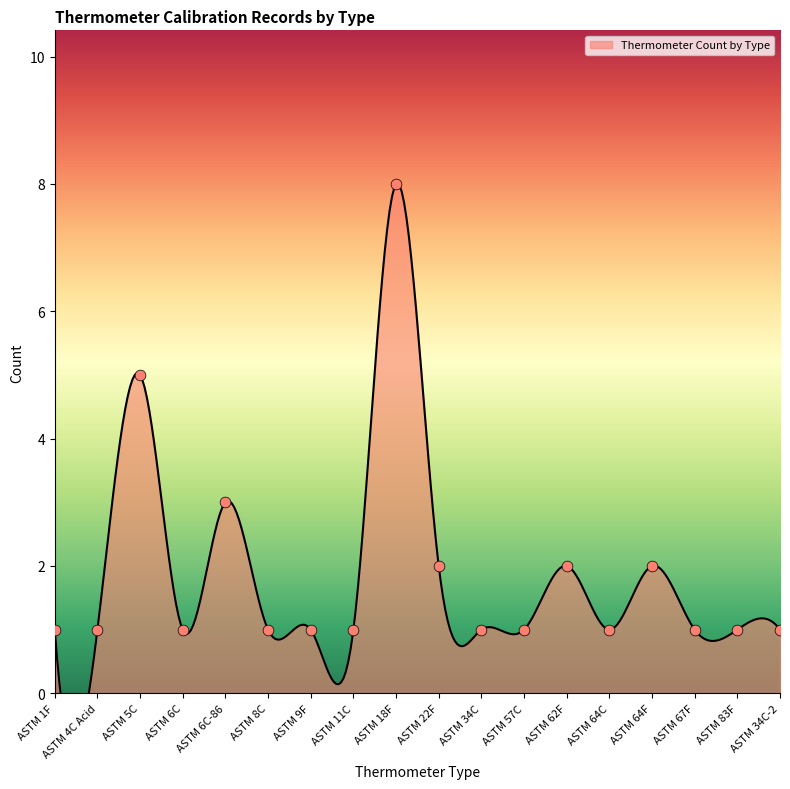

Approximately how many times larger is the value at ASTM 34C-2 compared to ASTM 67F?

1.0